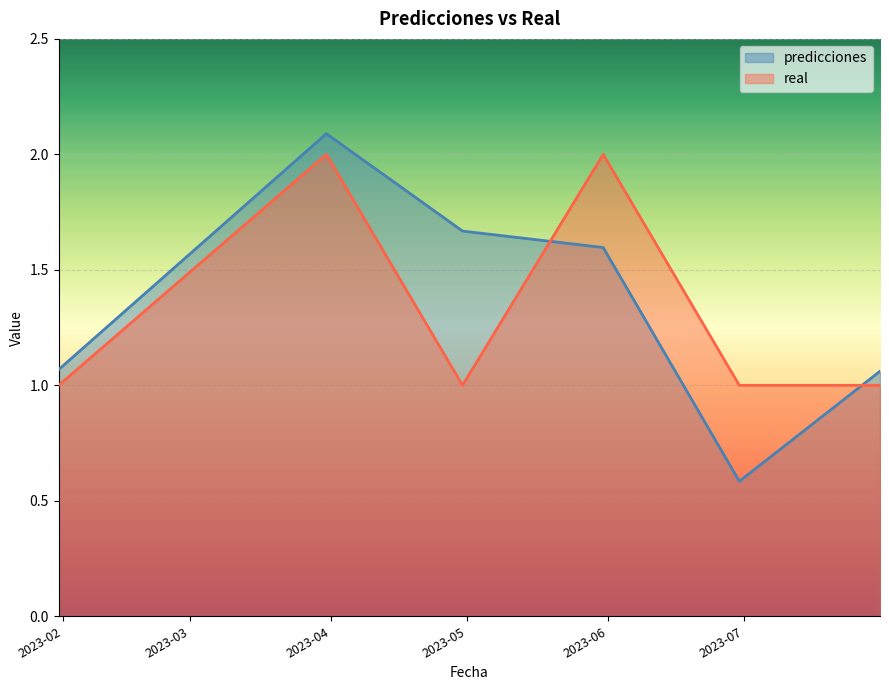

What is the difference between the maximum and minimum values in the real series?

1.0